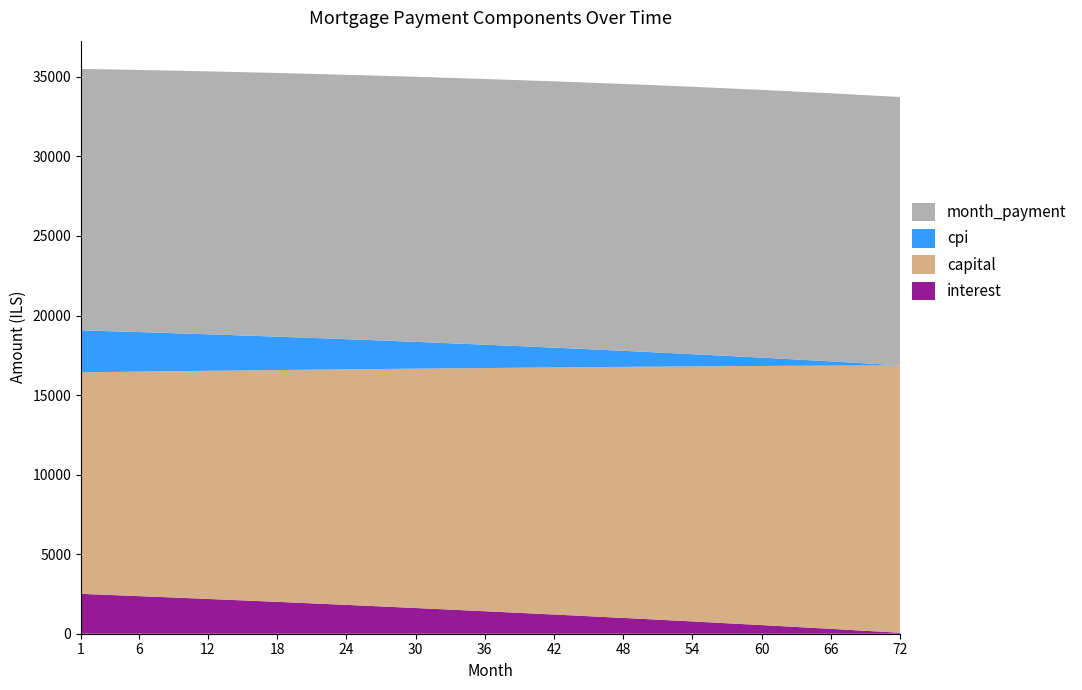

Reading right to left, what are all the values shown in this chart?

interest: 61.1	306.5	543.4	772.3	993.7	1207.3	1414.0	1617.2	1813.7	2003.5	2186.8	2363.9	2506.7
capital: 16806.3	16545.5	16287.3	16032.1	15780.4	15531.8	15286.4	15044.0	14805.6	14570.9	14339.9	14112.6	13925.9
cpi: 2.0	265.9	521.8	769.8	1010.0	1242.6	1467.5	1684.9	1895.1	2098.2	2294.4	2483.8	2636.6
month_payment: 16867.4	16852.0	16830.8	16804.5	16774.0	16739.1	16700.4	16661.3	16619.3	16574.4	16526.8	16476.5	16432.6